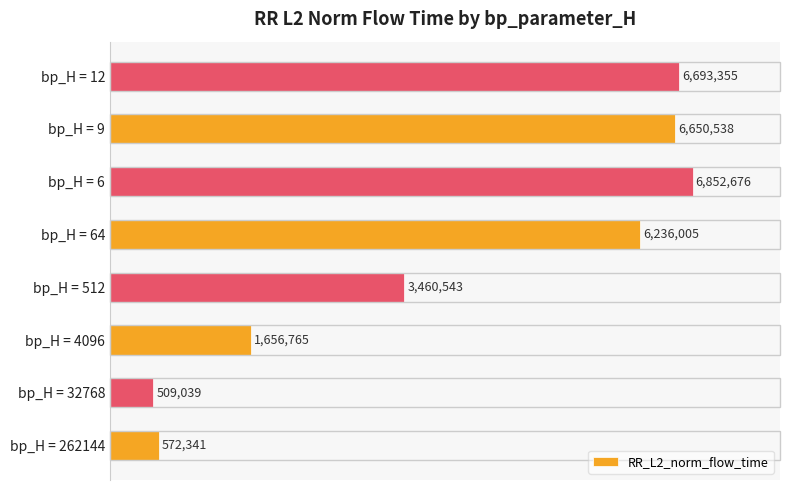

How many bars are there in total?

8